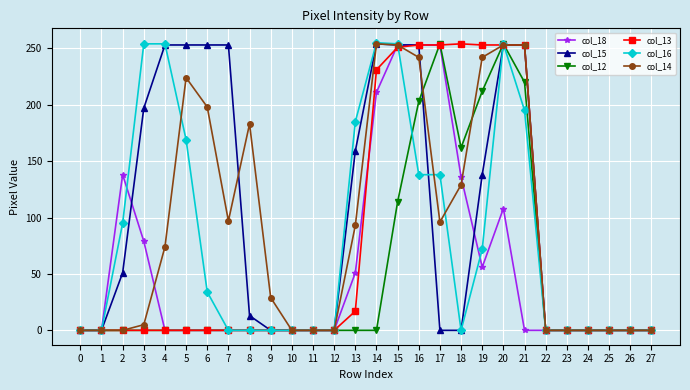

Does the chart have visible grid lines?

Yes